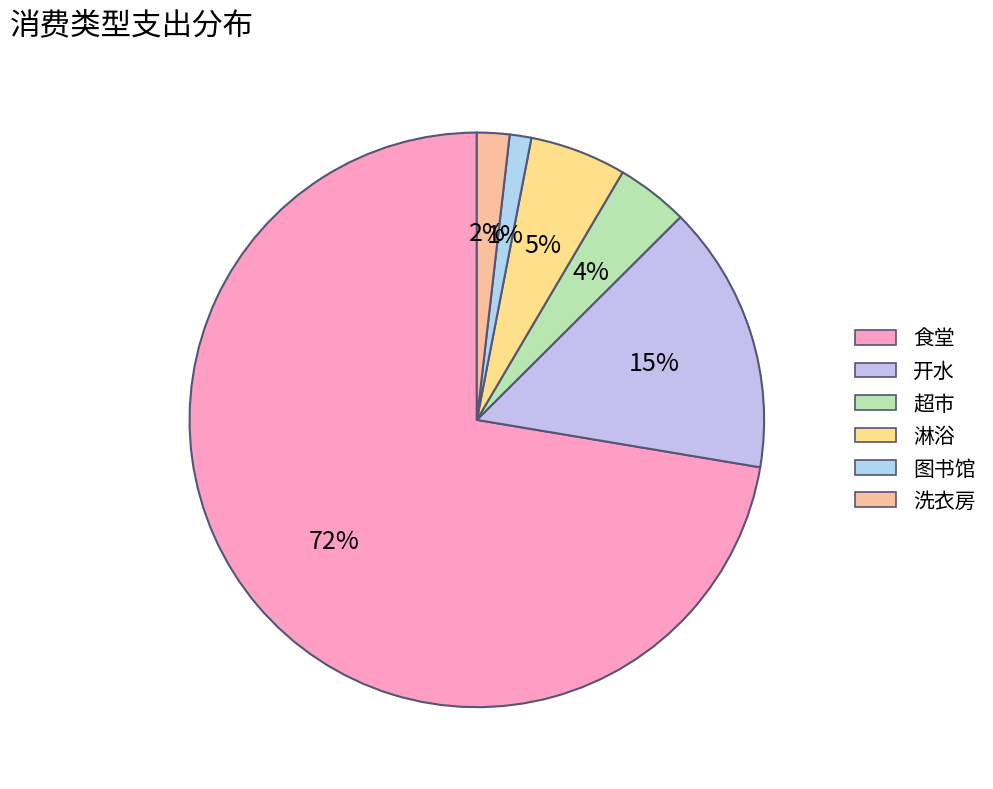

How much of the chart is everything except 淋浴?

94.6%